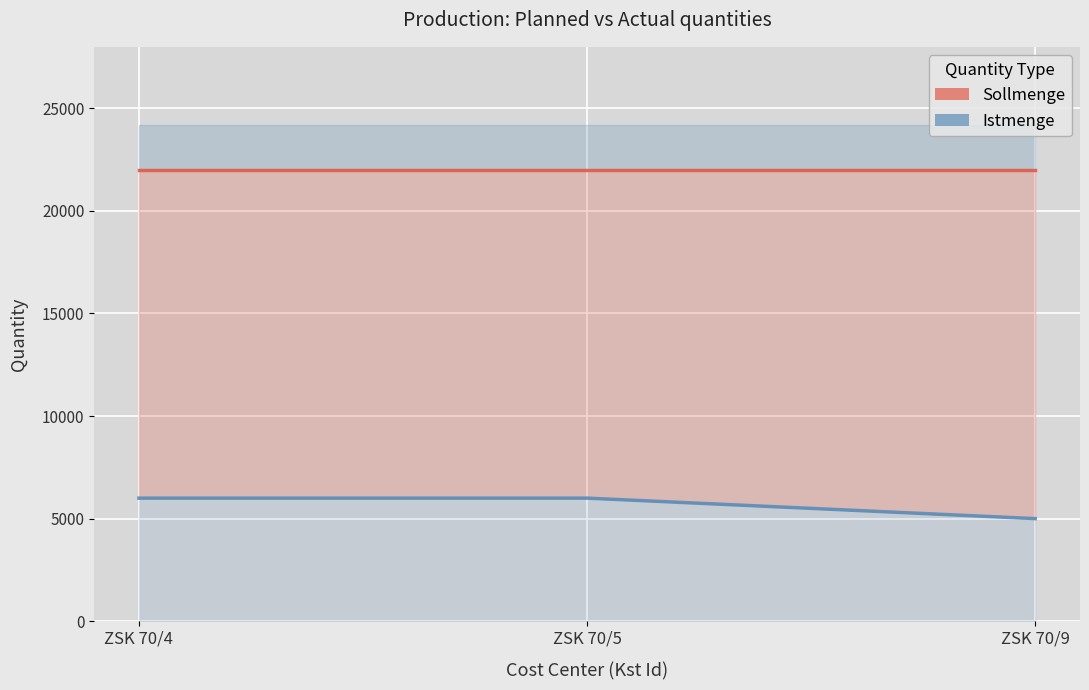

Reading left to right, list all the values displayed in this chart.

Sollmenge: 22000	22000	22000
Istmenge: 6000	6000	5000